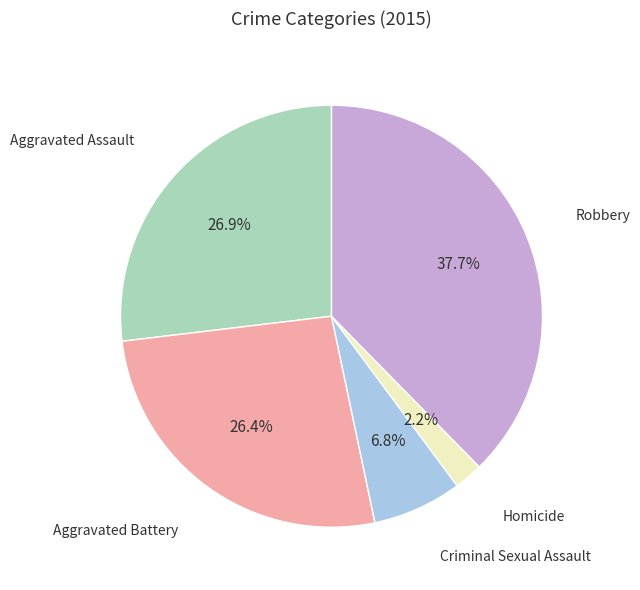

Does any single category account for the majority?

No